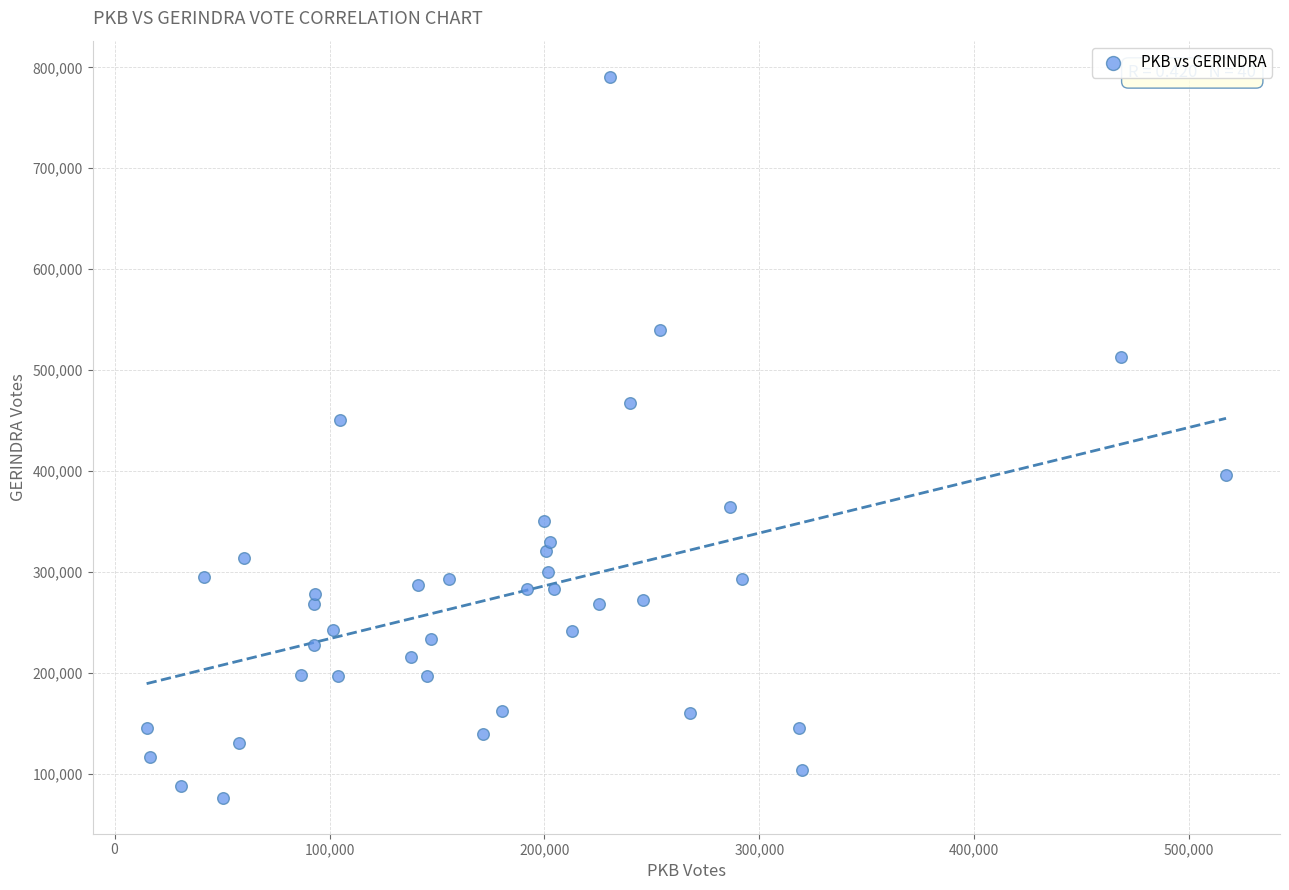

What is the range of Y values (max minus min)?

714605